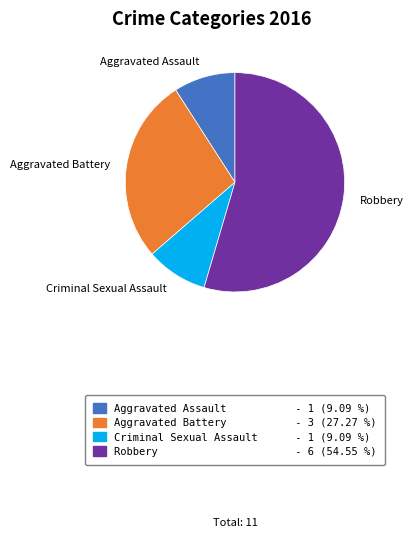

Is there a majority slice in this chart?

Yes